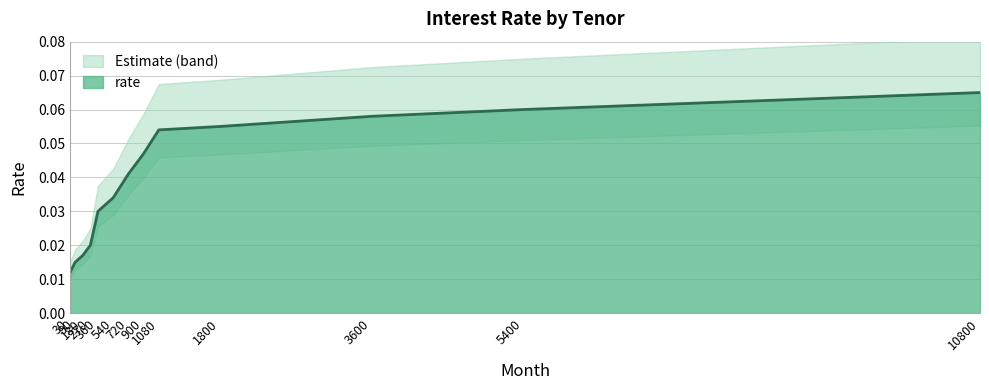

List the labels in order of value, smallest first.

30, 90, 180, 270, 360, 540, 720, 900, 1080, 1800, 3600, 5400, 10800